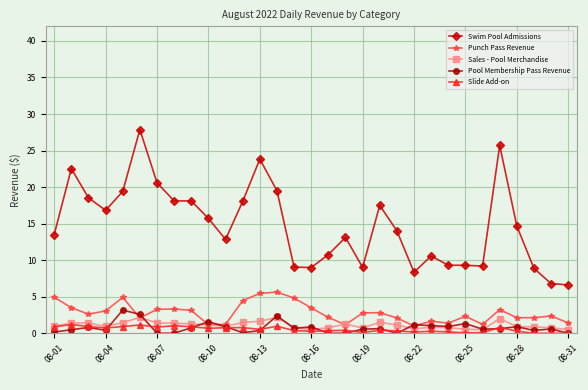

What is the value of the Sales - Pool Merchandise point at the 28th from the left?

0.9